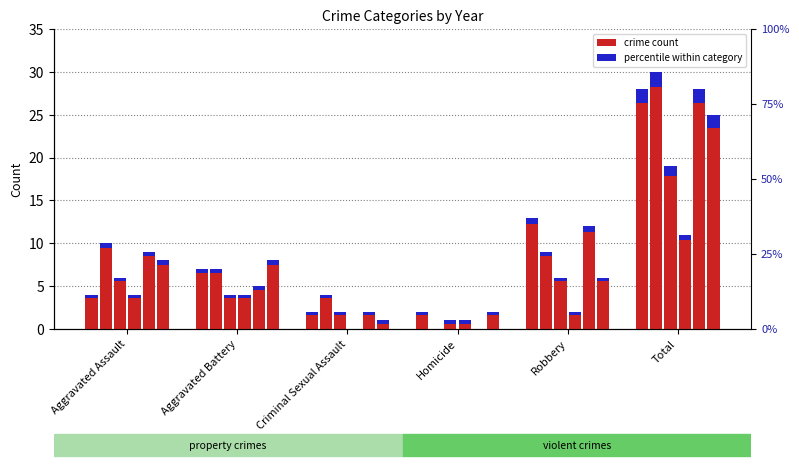

The 2021 series shows 2 at Robbery. True or false?

True